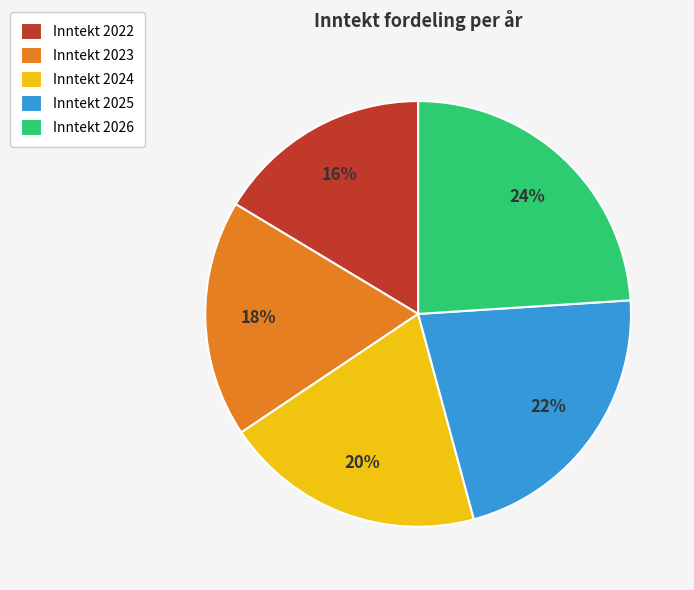

Is the sum of Inntekt 2023 and Inntekt 2025 greater than half?

No